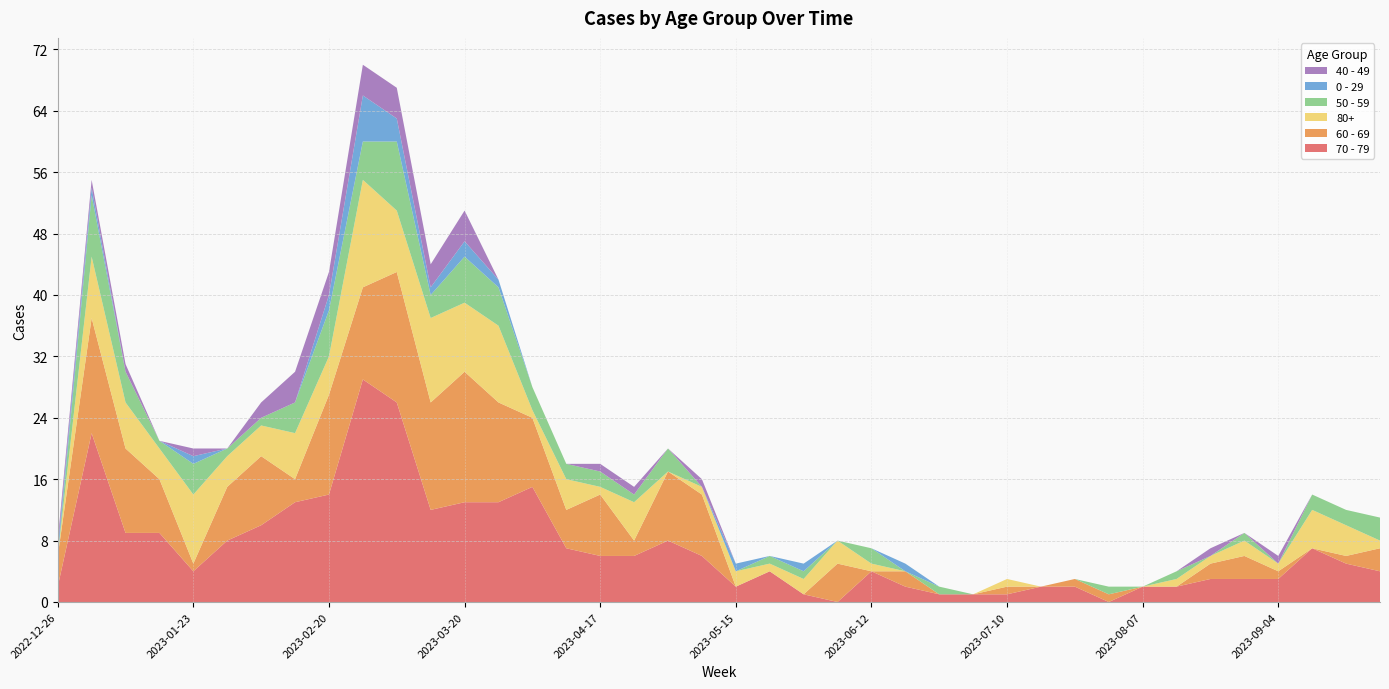

Reading left to right, what are all the values shown in this chart?

70 - 79: 2022-12-26=2	2023-01-02=22	2023-01-09=9	2023-01-16=9	2023-01-23=4	2023-01-30=8	2023-02-06=10	2023-02-13=13	2023-02-20=14	2023-02-27=29	2023-03-06=26	2023-03-13=12	2023-03-20=13	2023-03-27=13	2023-04-03=15	2023-04-10=7	2023-04-17=6	2023-04-24=6	2023-05-01=8	2023-05-08=6	2023-05-15=2	2023-05-22=4	2023-05-29=1	2023-06-05=0	2023-06-12=4	2023-06-19=2	2023-06-26=1	2023-07-03=1	2023-07-10=1	2023-07-17=2	2023-07-24=2	2023-07-31=0	2023-08-07=2	2023-08-14=2	2023-08-21=3	2023-08-28=3	2023-09-04=3	2023-09-11=7	2023-09-18=5	2023-09-25=4
60 - 69: 2022-12-26=4	2023-01-02=15	2023-01-09=11	2023-01-16=7	2023-01-23=1	2023-01-30=7	2023-02-06=9	2023-02-13=3	2023-02-20=13	2023-02-27=12	2023-03-06=17	2023-03-13=14	2023-03-20=17	2023-03-27=13	2023-04-03=9	2023-04-10=5	2023-04-17=8	2023-04-24=2	2023-05-01=9	2023-05-08=8	2023-05-15=0	2023-05-22=0	2023-05-29=0	2023-06-05=5	2023-06-12=0	2023-06-19=2	2023-06-26=0	2023-07-03=0	2023-07-10=1	2023-07-17=0	2023-07-24=1	2023-07-31=1	2023-08-07=0	2023-08-14=0	2023-08-21=2	2023-08-28=3	2023-09-04=1	2023-09-11=0	2023-09-18=1	2023-09-25=3
80+: 2022-12-26=0	2023-01-02=8	2023-01-09=6	2023-01-16=4	2023-01-23=9	2023-01-30=4	2023-02-06=4	2023-02-13=6	2023-02-20=5	2023-02-27=14	2023-03-06=8	2023-03-13=11	2023-03-20=9	2023-03-27=10	2023-04-03=1	2023-04-10=4	2023-04-17=1	2023-04-24=5	2023-05-01=0	2023-05-08=1	2023-05-15=2	2023-05-22=1	2023-05-29=2	2023-06-05=3	2023-06-12=1	2023-06-19=0	2023-06-26=0	2023-07-03=0	2023-07-10=1	2023-07-17=0	2023-07-24=0	2023-07-31=0	2023-08-07=0	2023-08-14=1	2023-08-21=1	2023-08-28=2	2023-09-04=1	2023-09-11=5	2023-09-18=4	2023-09-25=1
50 - 59: 2022-12-26=0	2023-01-02=8	2023-01-09=4	2023-01-16=1	2023-01-23=4	2023-01-30=1	2023-02-06=1	2023-02-13=4	2023-02-20=6	2023-02-27=5	2023-03-06=9	2023-03-13=3	2023-03-20=6	2023-03-27=5	2023-04-03=3	2023-04-10=2	2023-04-17=2	2023-04-24=1	2023-05-01=3	2023-05-08=0	2023-05-15=0	2023-05-22=1	2023-05-29=1	2023-06-05=0	2023-06-12=2	2023-06-19=0	2023-06-26=1	2023-07-03=0	2023-07-10=0	2023-07-17=0	2023-07-24=0	2023-07-31=1	2023-08-07=0	2023-08-14=1	2023-08-21=0	2023-08-28=1	2023-09-04=0	2023-09-11=2	2023-09-18=2	2023-09-25=3
0 - 29: 2022-12-26=1	2023-01-02=1	2023-01-09=0	2023-01-16=0	2023-01-23=1	2023-01-30=0	2023-02-06=0	2023-02-13=0	2023-02-20=2	2023-02-27=6	2023-03-06=3	2023-03-13=1	2023-03-20=2	2023-03-27=1	2023-04-03=0	2023-04-10=0	2023-04-17=0	2023-04-24=0	2023-05-01=0	2023-05-08=0	2023-05-15=1	2023-05-22=0	2023-05-29=1	2023-06-05=0	2023-06-12=0	2023-06-19=1	2023-06-26=0	2023-07-03=0	2023-07-10=0	2023-07-17=0	2023-07-24=0	2023-07-31=0	2023-08-07=0	2023-08-14=0	2023-08-21=0	2023-08-28=0	2023-09-04=0	2023-09-11=0	2023-09-18=0	2023-09-25=0
40 - 49: 2022-12-26=1	2023-01-02=1	2023-01-09=1	2023-01-16=0	2023-01-23=1	2023-01-30=0	2023-02-06=2	2023-02-13=4	2023-02-20=3	2023-02-27=4	2023-03-06=4	2023-03-13=3	2023-03-20=4	2023-03-27=0	2023-04-03=0	2023-04-10=0	2023-04-17=1	2023-04-24=1	2023-05-01=0	2023-05-08=1	2023-05-15=0	2023-05-22=0	2023-05-29=0	2023-06-05=0	2023-06-12=0	2023-06-19=0	2023-06-26=0	2023-07-03=0	2023-07-10=0	2023-07-17=0	2023-07-24=0	2023-07-31=0	2023-08-07=0	2023-08-14=0	2023-08-21=1	2023-08-28=0	2023-09-04=1	2023-09-11=0	2023-09-18=0	2023-09-25=0